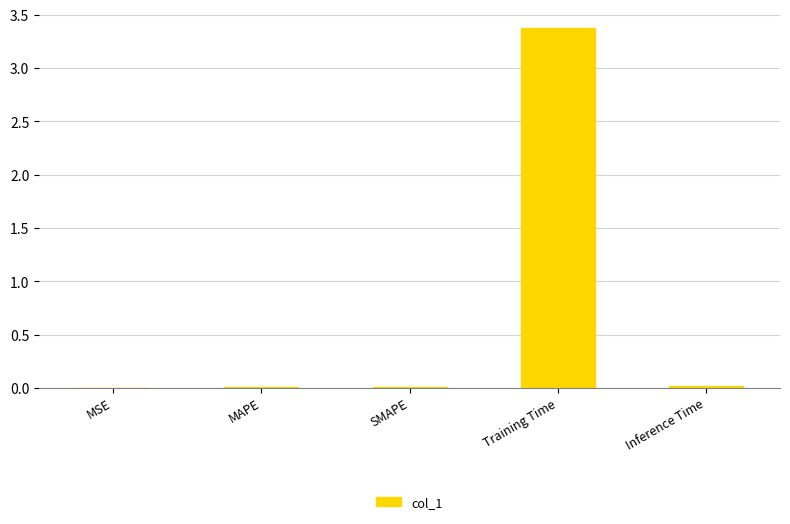

Which has a higher value, Training Time or MAPE?

Training Time